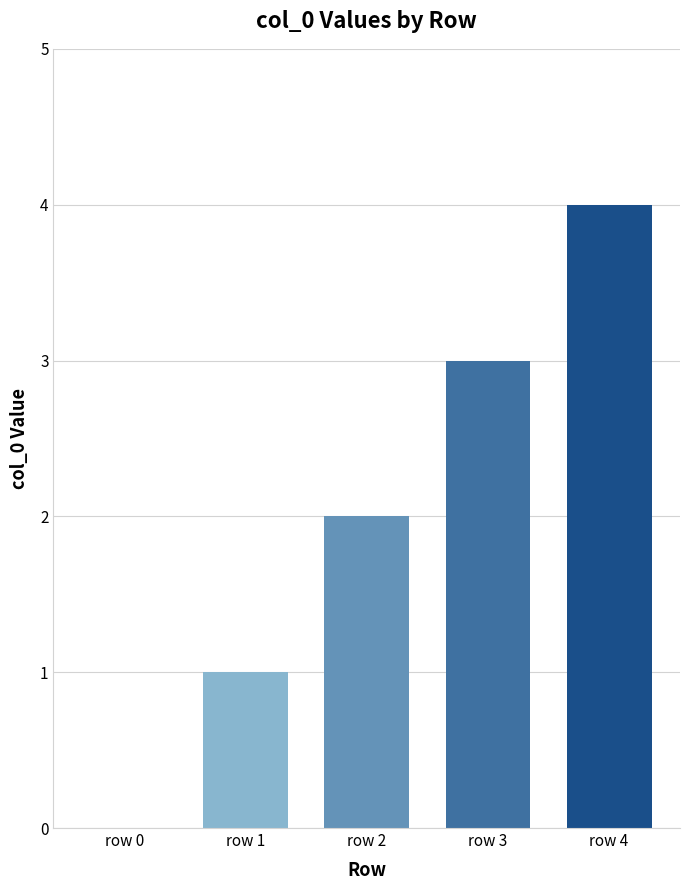

What is the maximum value shown in the chart?

4